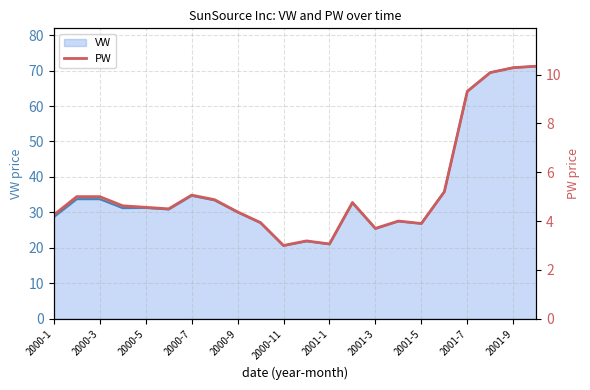

What is the minimum value shown in the chart?

3.0